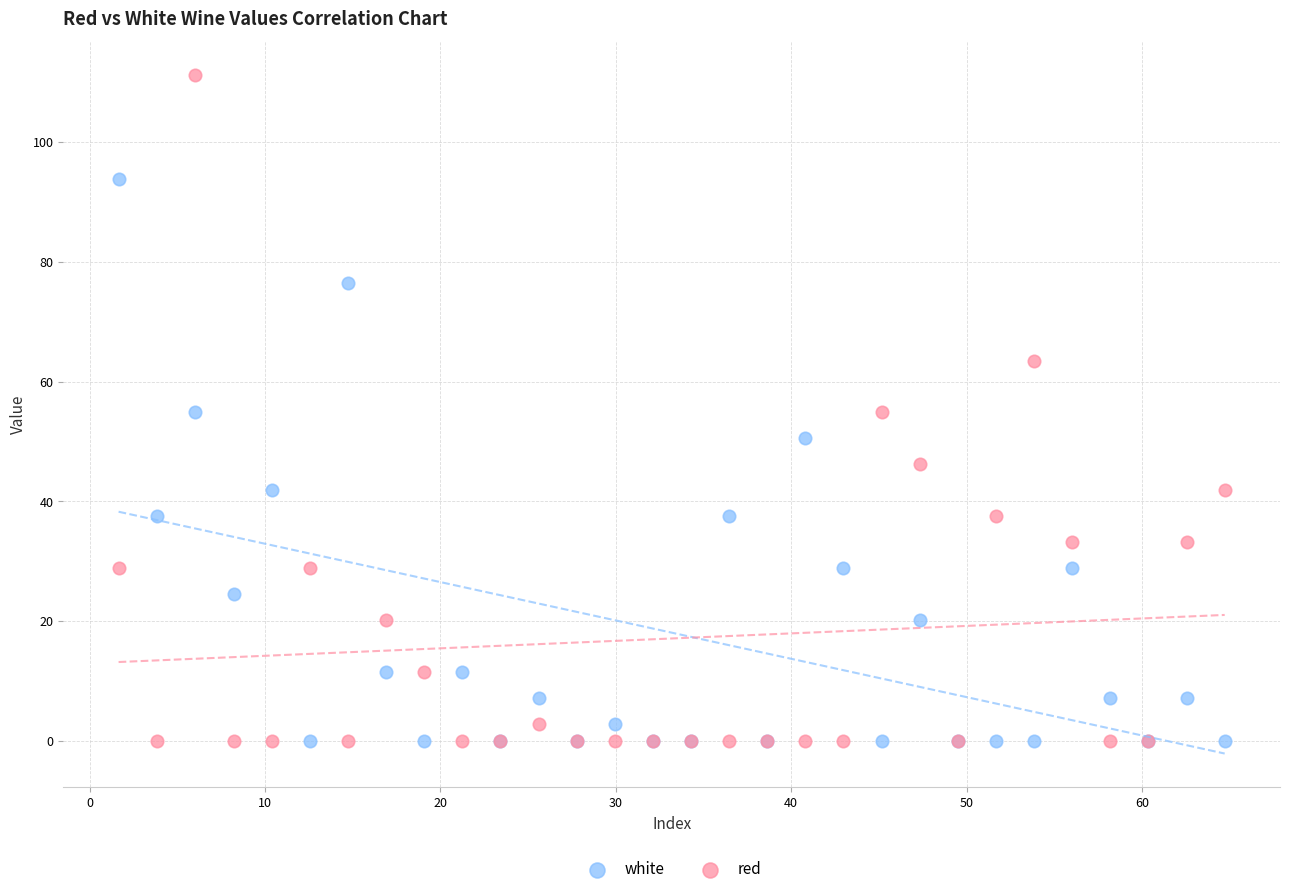

Which series contains the highest Y value?

red